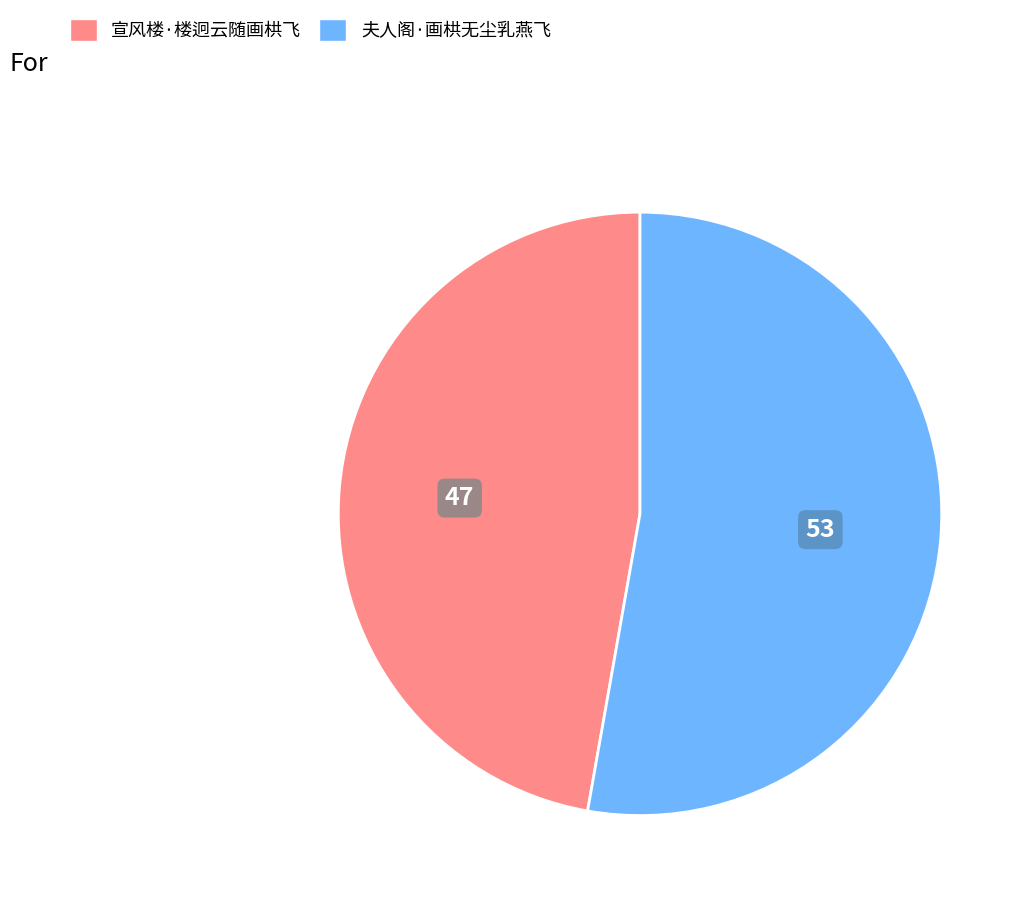

Which category has the smallest portion of the pie?

宣风楼·楼迥云随画栱飞